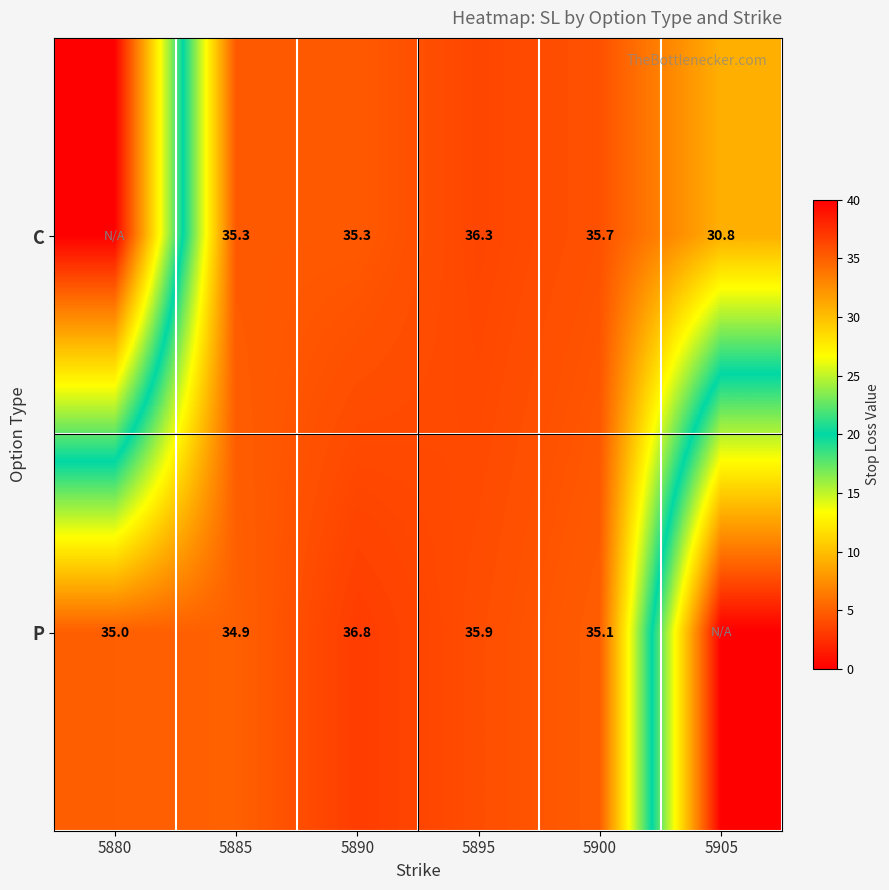

What is the sum of the C values at 5900 and 5890?

71.0